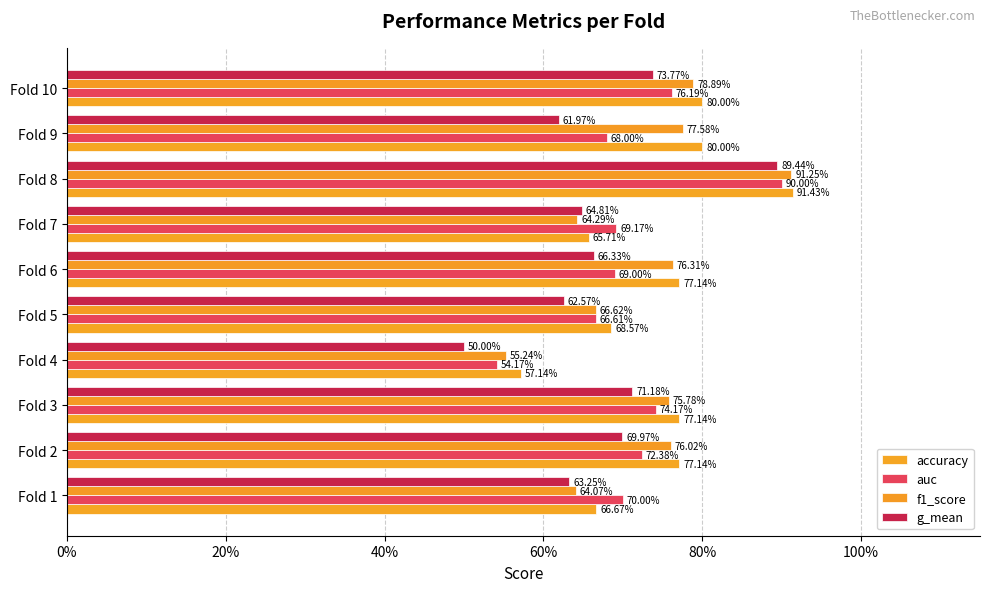

What is the difference between the second highest and second lowest values in the accuracy series?

0.1